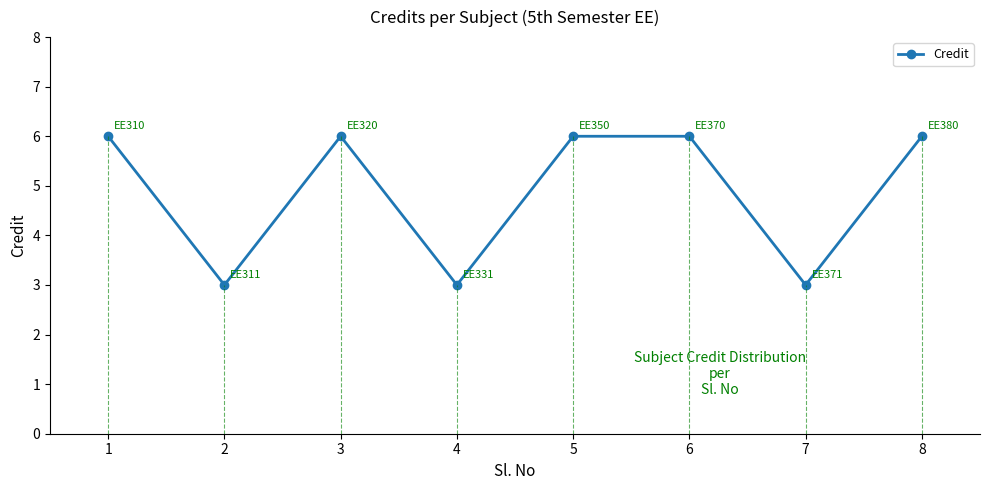

What is the minimum value shown in the chart?

3